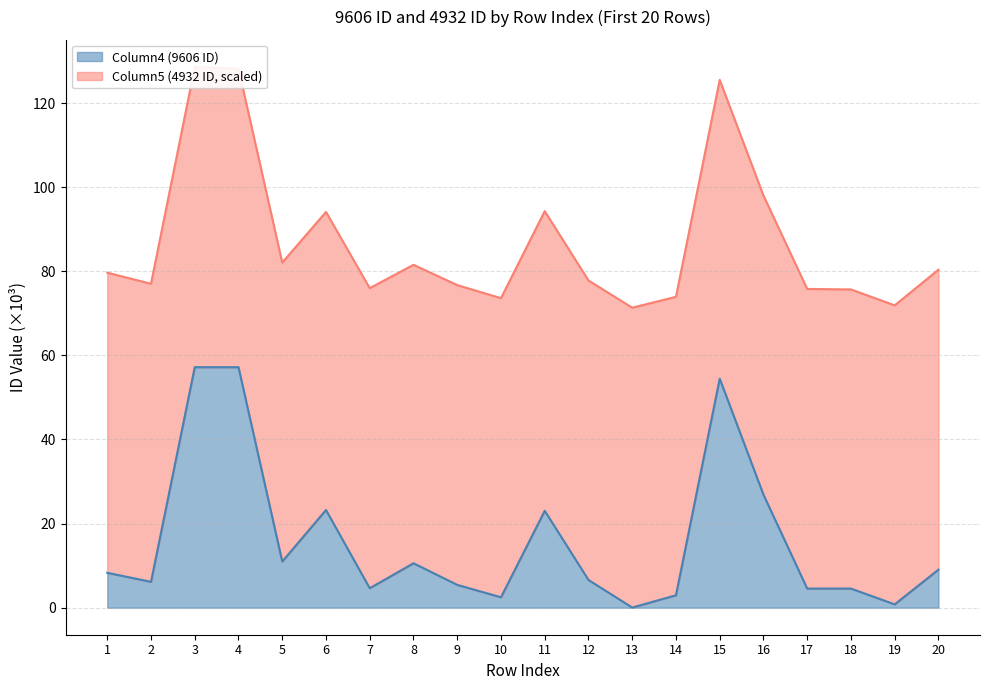

True or false: the data shows 0.9 at 10.

False